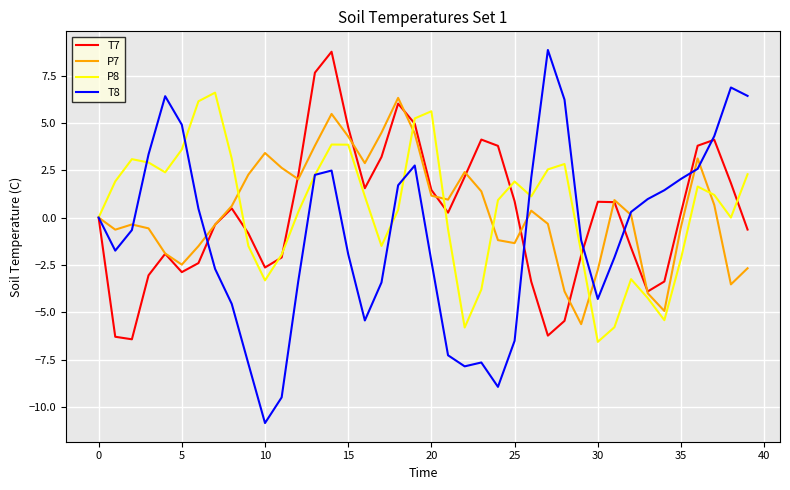

What is the highest value of the P7 series?

6.3